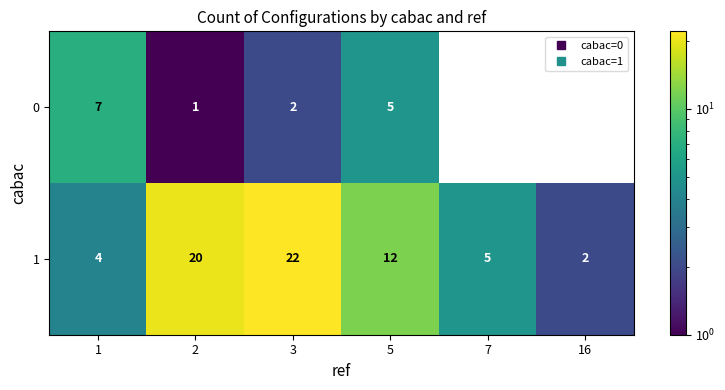

What is the difference between the maximum and minimum values in the row_1 series?

20